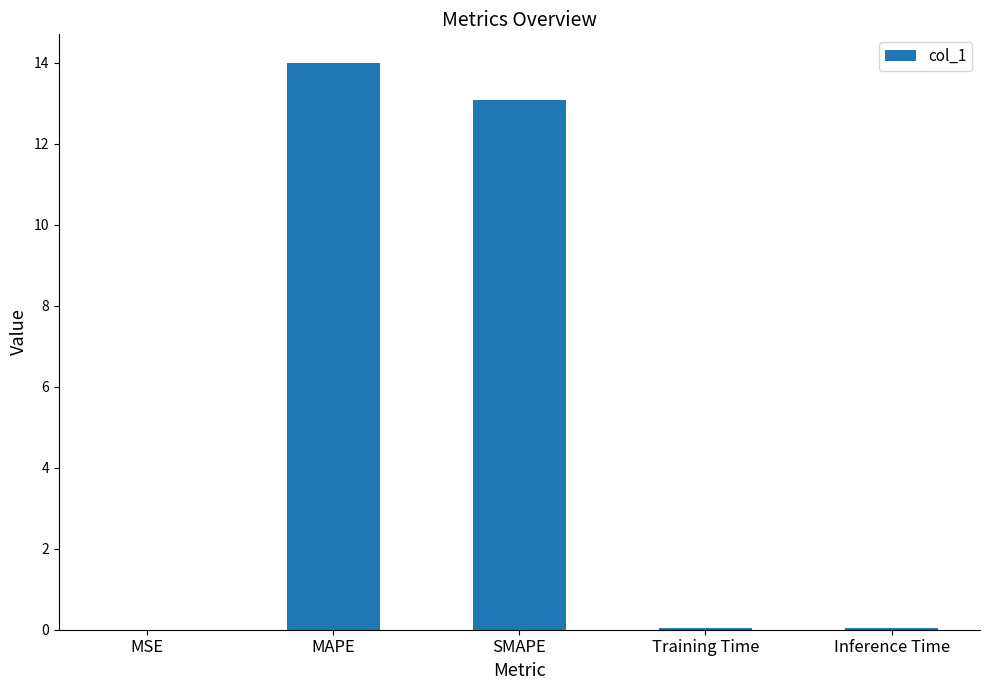

The chart shows a value of 3.1 at SMAPE. True or false?

False